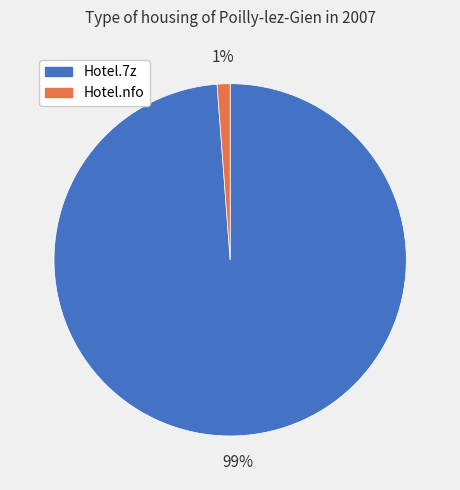

Which category has the biggest portion of the pie?

Hotel.7z